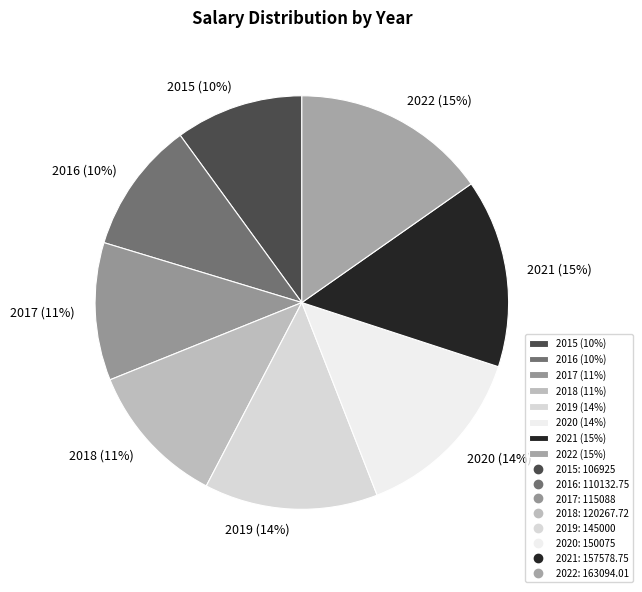

Is the sum of 2017 (11%) and 2022 (15%) greater than half?

No